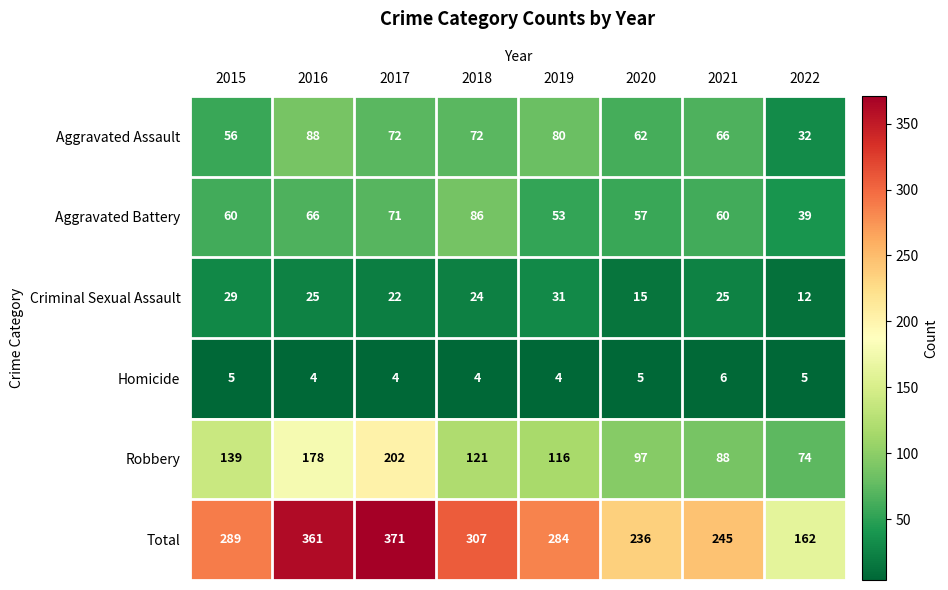

What is the sum of the Homicide values at 2022 and 2016?

9